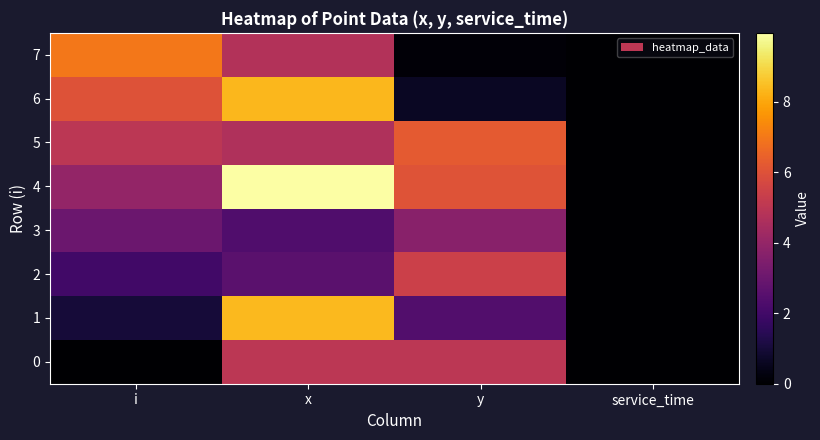

Which series has the largest total across all categories?

4